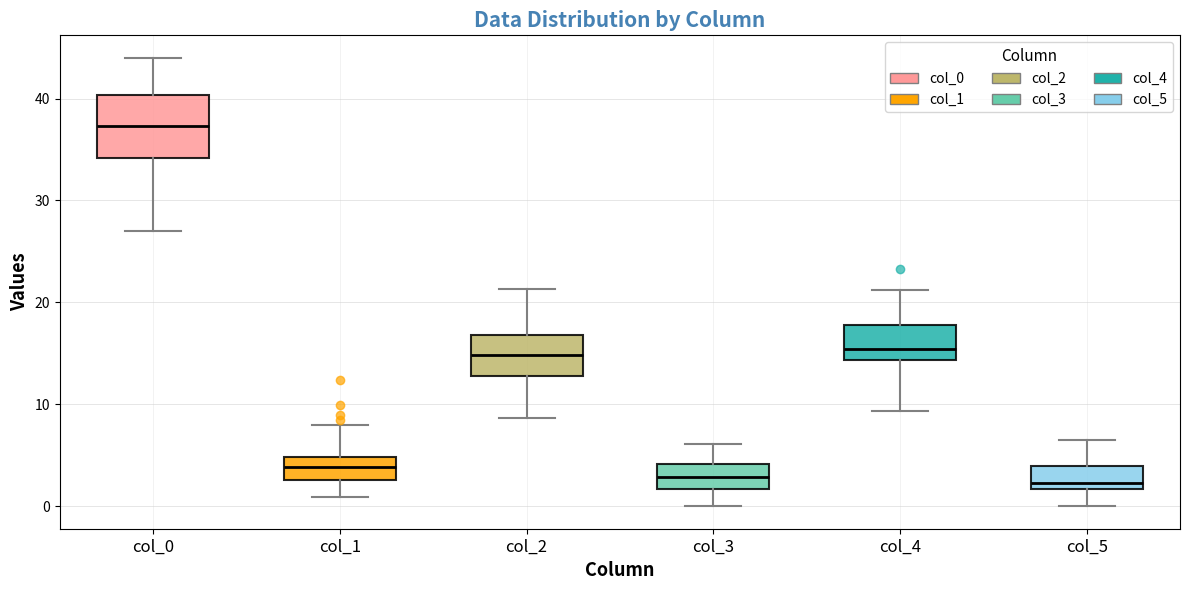

Reading left to right, read every box against the y-axis: the position of its median line, the range the box covers, and the ends of its whiskers. The values are not printed on the chart, so give them approximately, as read against the axis.

col_0: median 37, box 34 to 40, whiskers 27 to 44
col_1: median 4, box 3 to 5, whiskers 1 to 8
col_2: median 15, box 13 to 17, whiskers 9 to 21
col_3: median 3, box 2 to 4, whiskers 0 to 6
col_4: median 15, box 14 to 18, whiskers 9 to 21
col_5: median 2 (just above the box's lower edge), box 2 to 4, whiskers 0 to 7